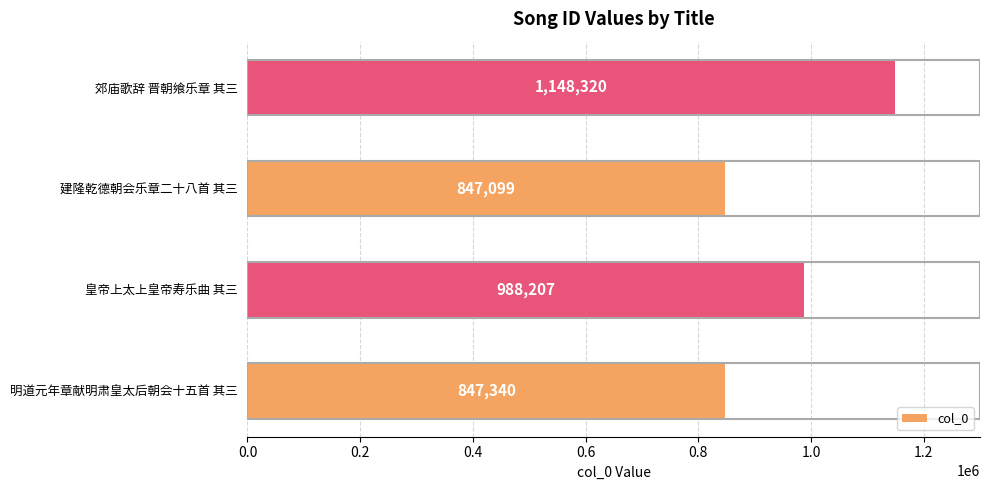

What is the difference between the maximum and minimum values?

301221